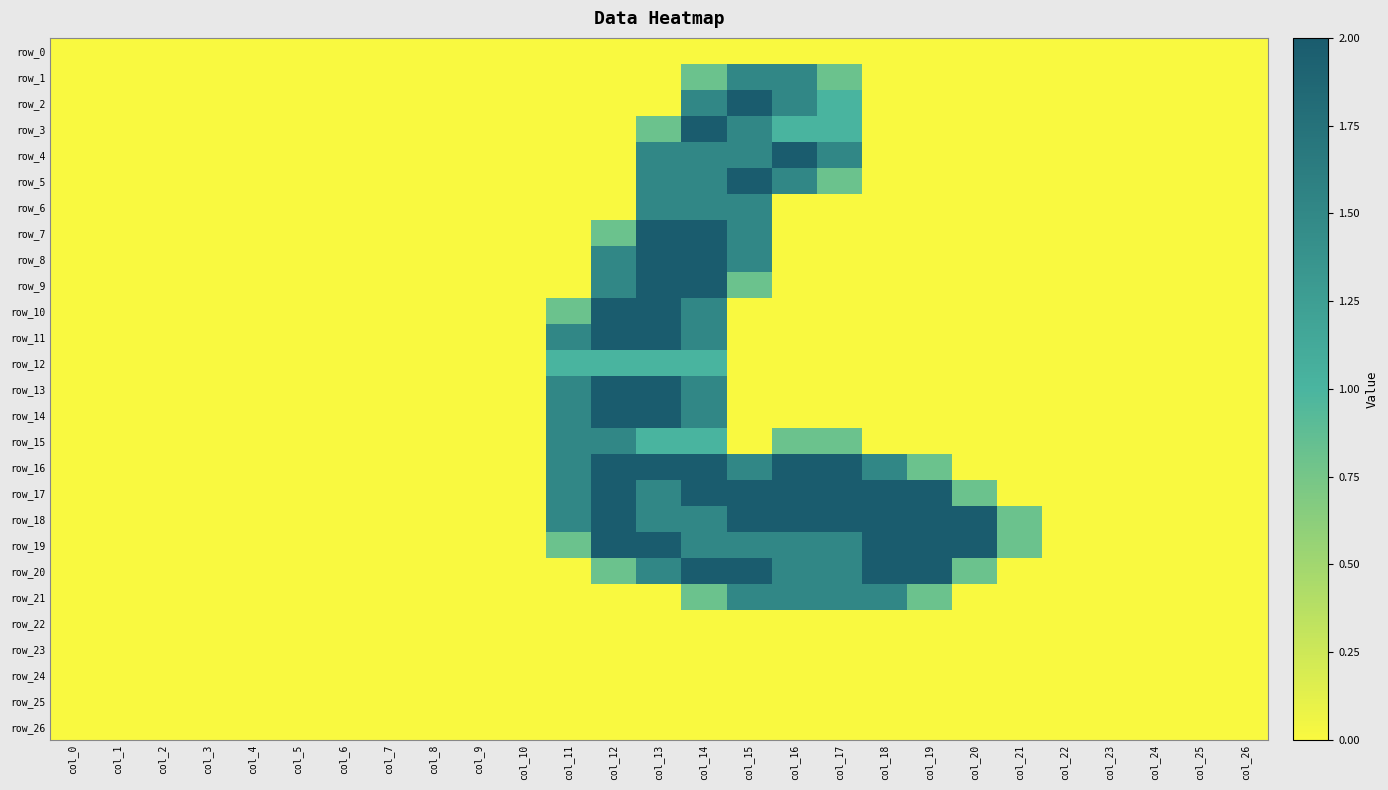

Count the row_12 values in the range 0 to 1.

27